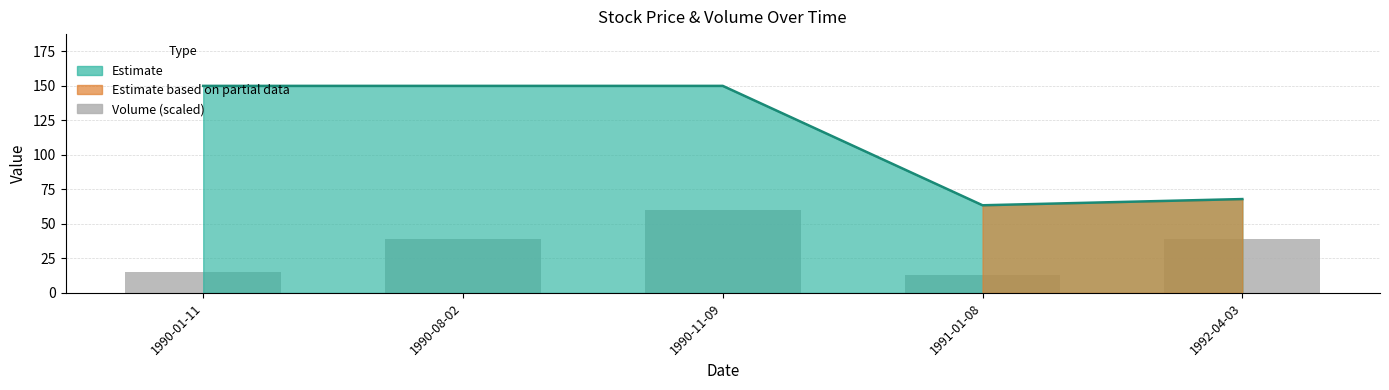

Between 1991-01-08 and 1990-01-11, which is larger?

1990-01-11